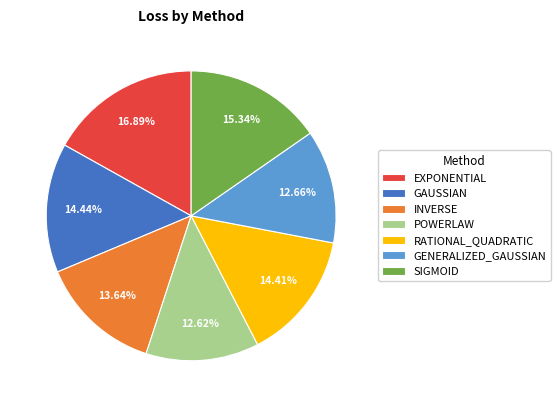

Which category has the biggest portion of the pie?

EXPONENTIAL